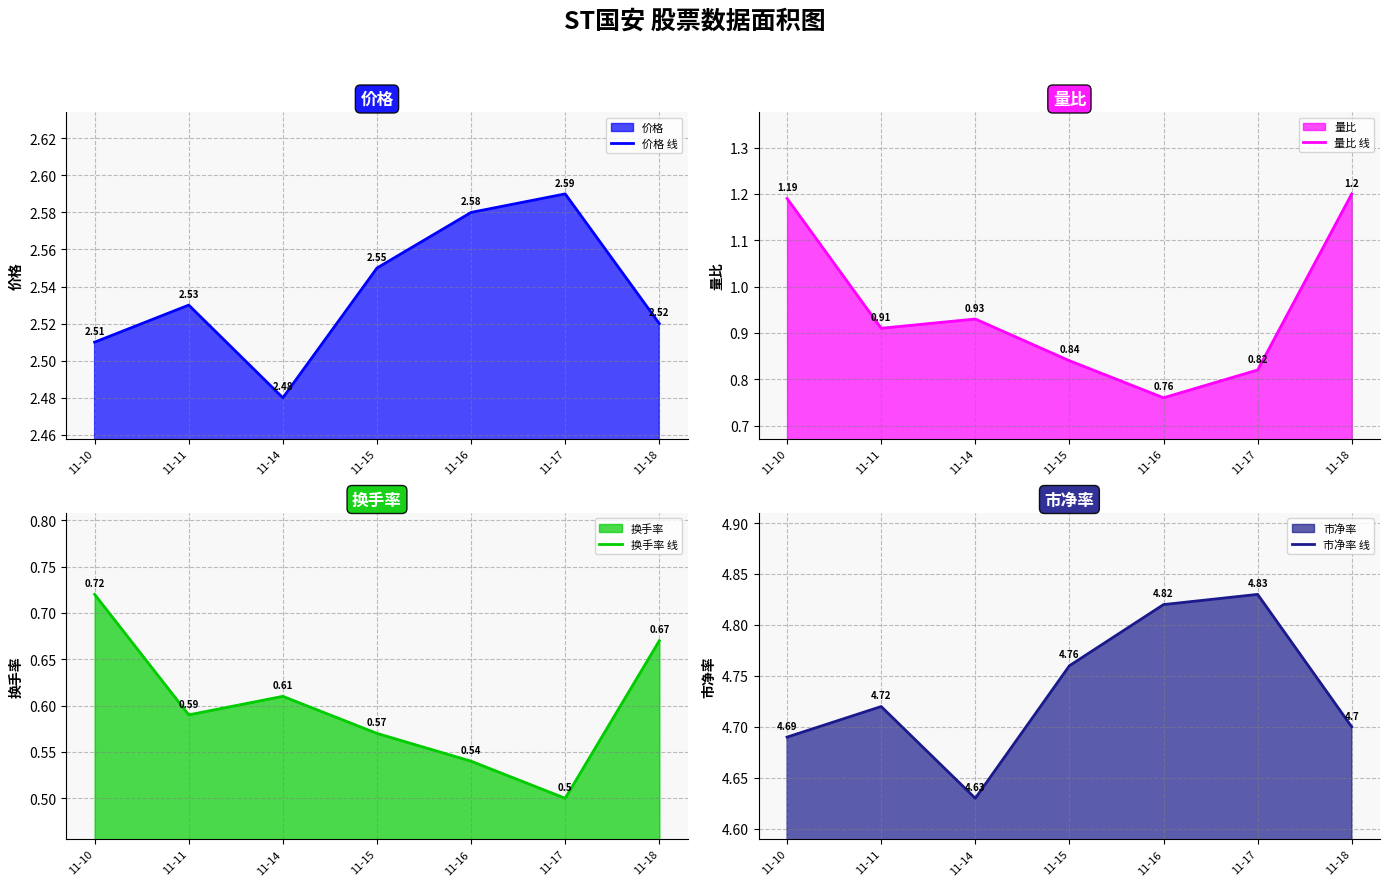

What are all the series names shown in the legend?

价格 线, 量比 线, 换手率 线, 市净率 线